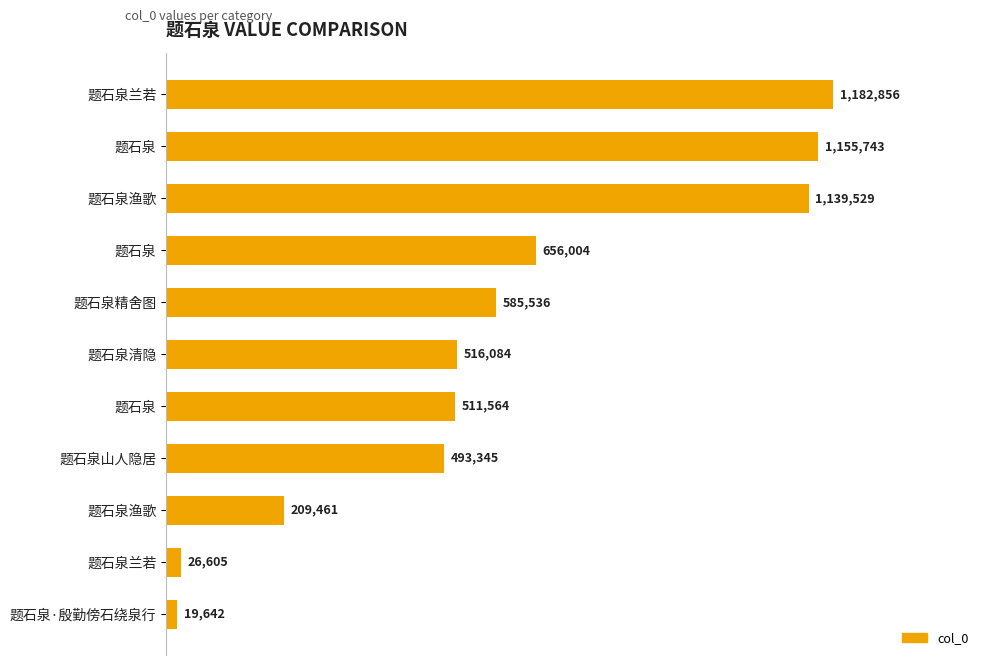

Are the bars horizontal?

Yes